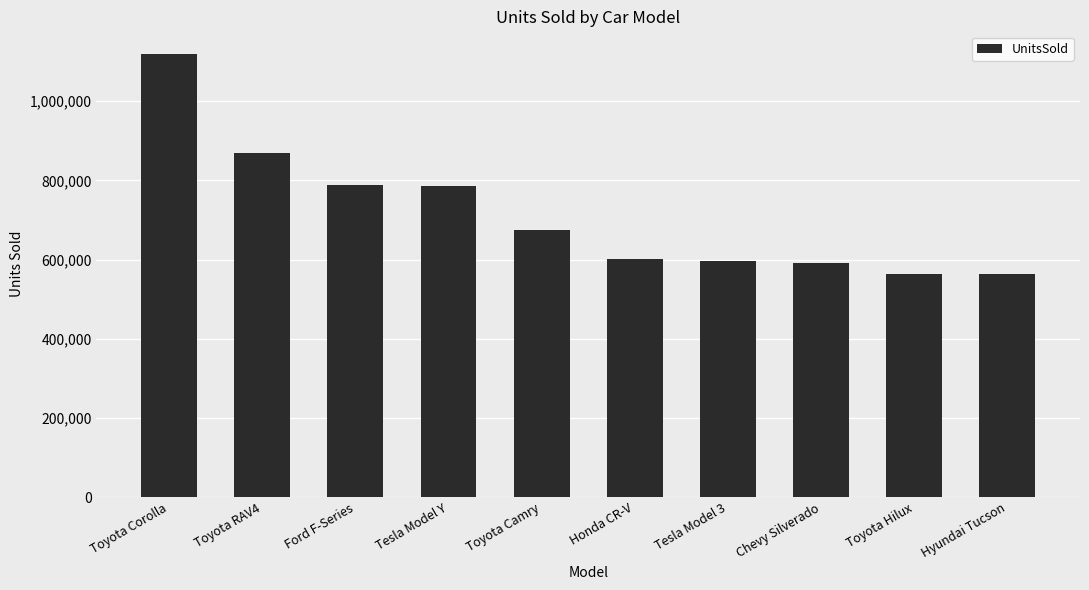

What is the label of the 4th bar from the right?

Tesla Model 3